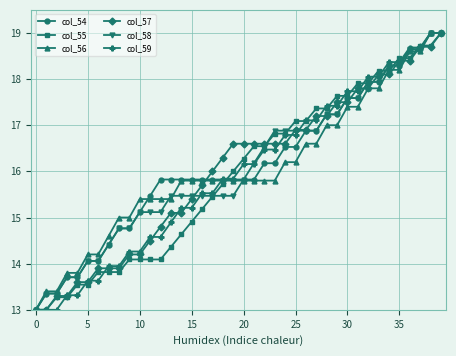

At how many categories does at least one series exceed 17?

15